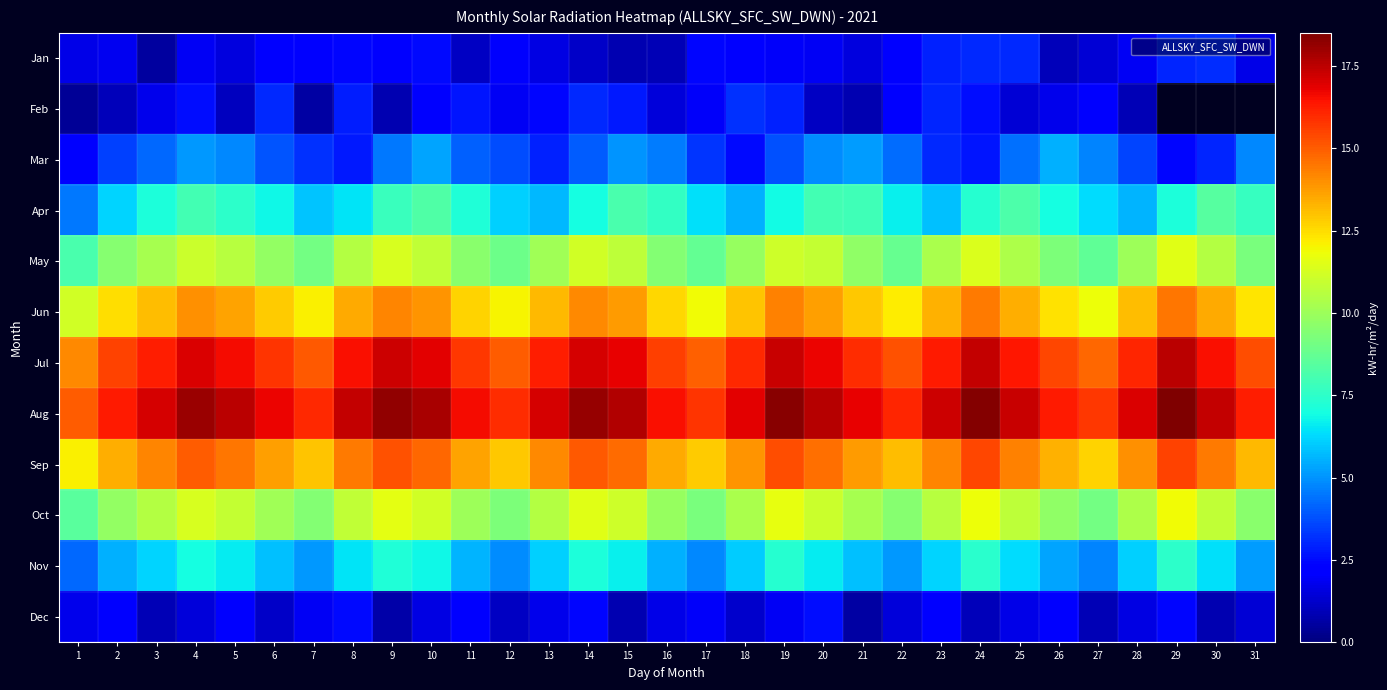

What is the minimum value for Apr?

4.5